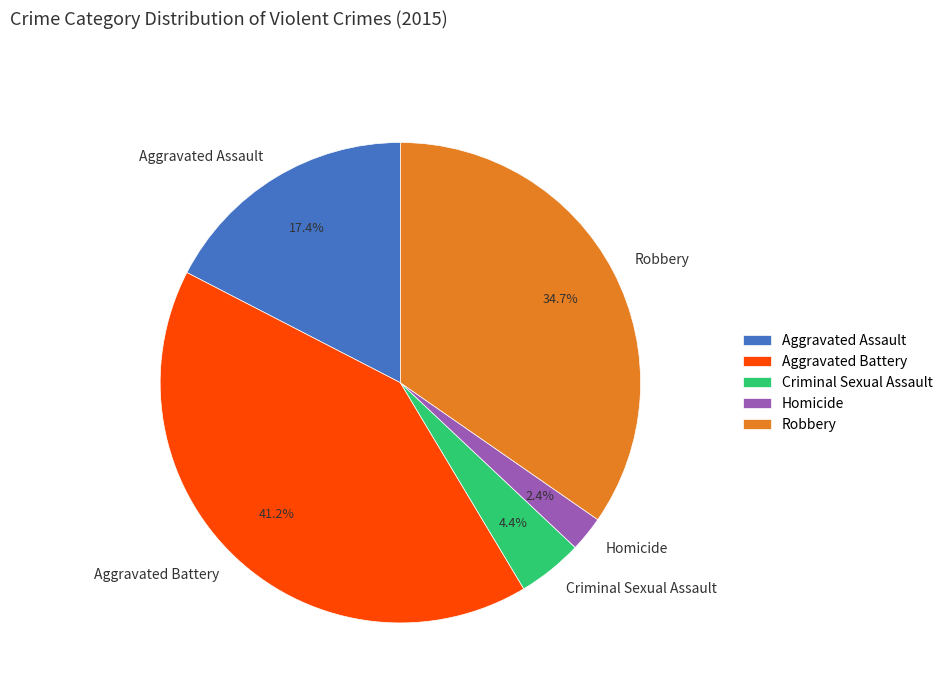

To the nearest percent, what portion does Aggravated Battery represent?

41%